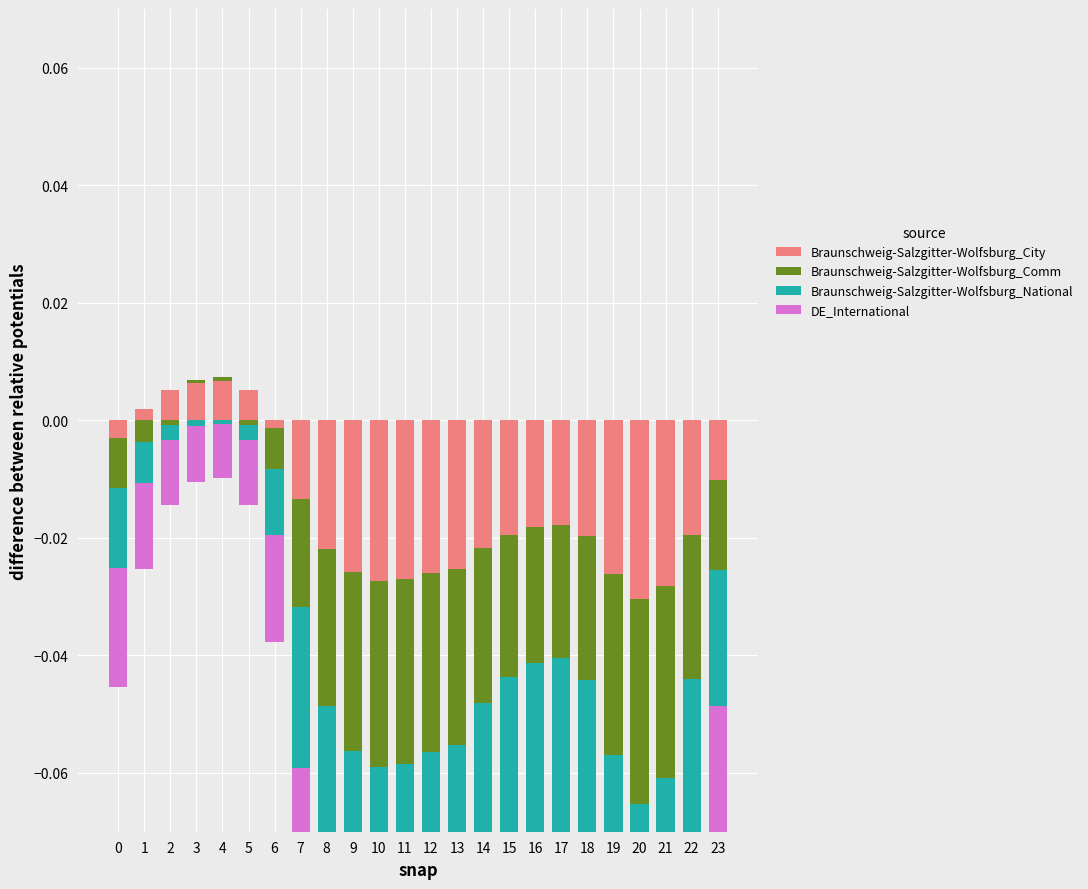

At which category is the sum across all series the highest?

4